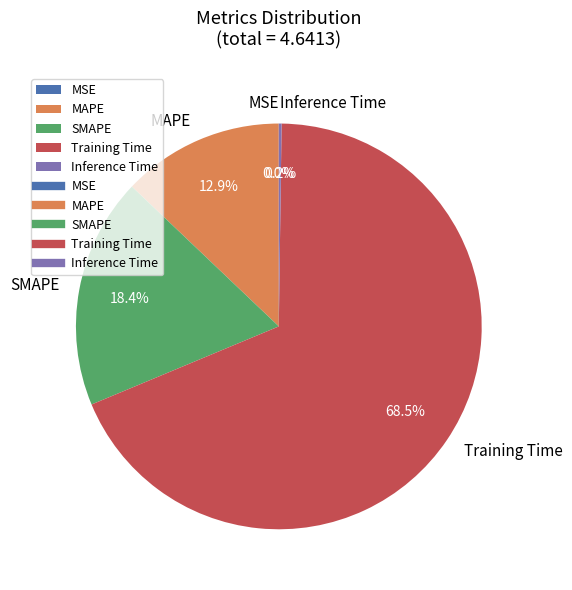

To the nearest percent, what percentage of the pie is SMAPE?

18%